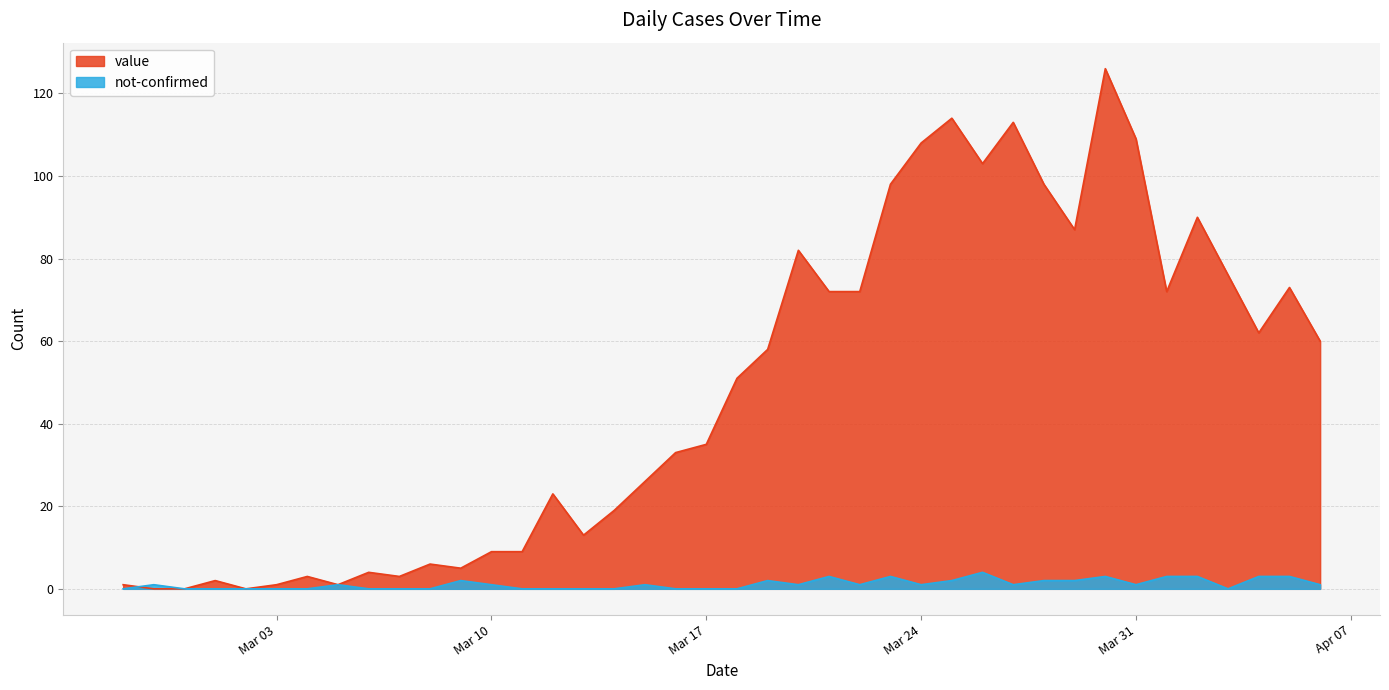

List the series in order of their peak value, lowest first.

not-confirmed, value